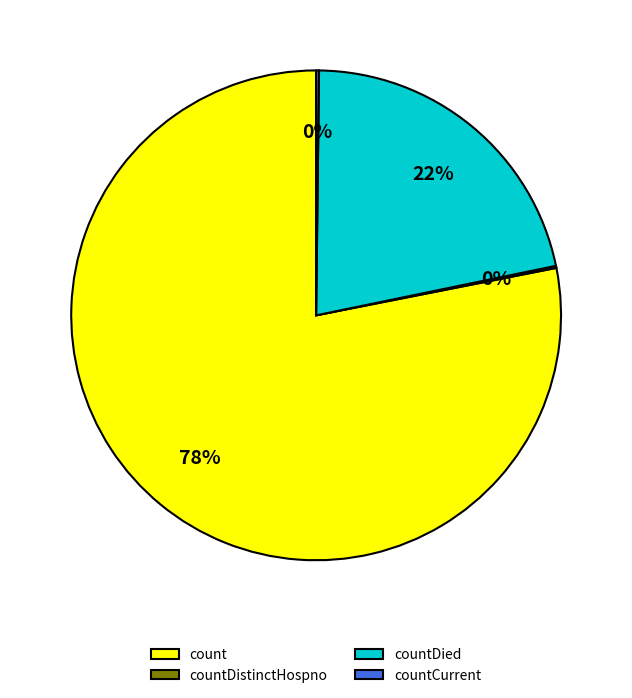

Do countDied and count together represent more than half of the pie?

Yes